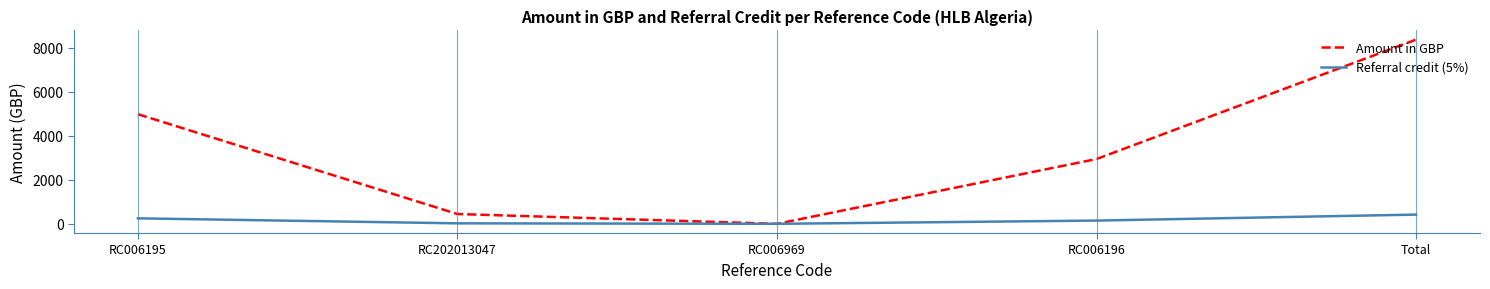

What is the sum of the Amount in GBP values at RC006195 and RC006969?

4978.8